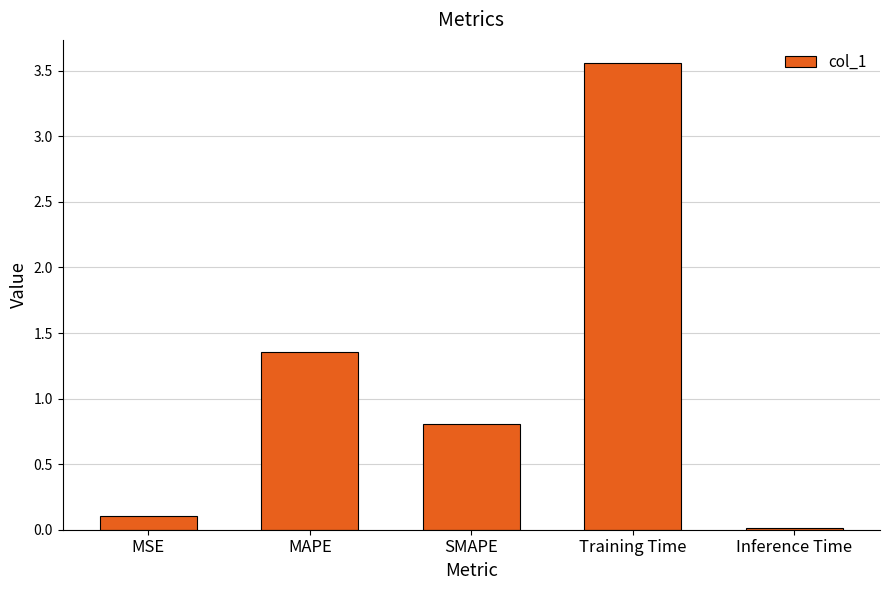

True or false: the data shows 0.1 at MSE.

True